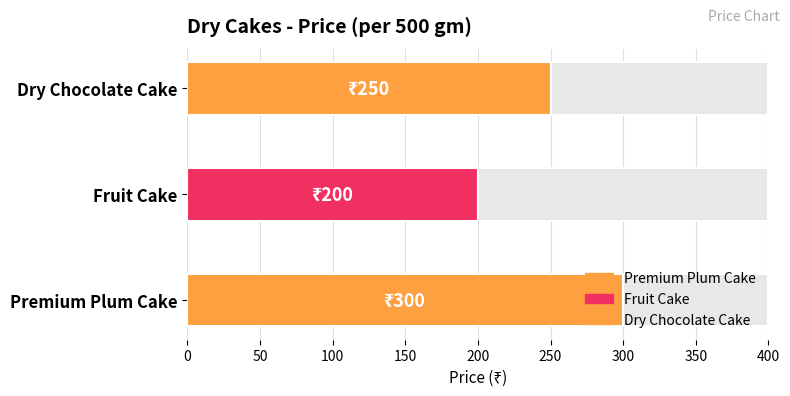

List the labels in order of value, smallest first.

Fruit Cake, Dry Chocolate Cake, Premium Plum Cake